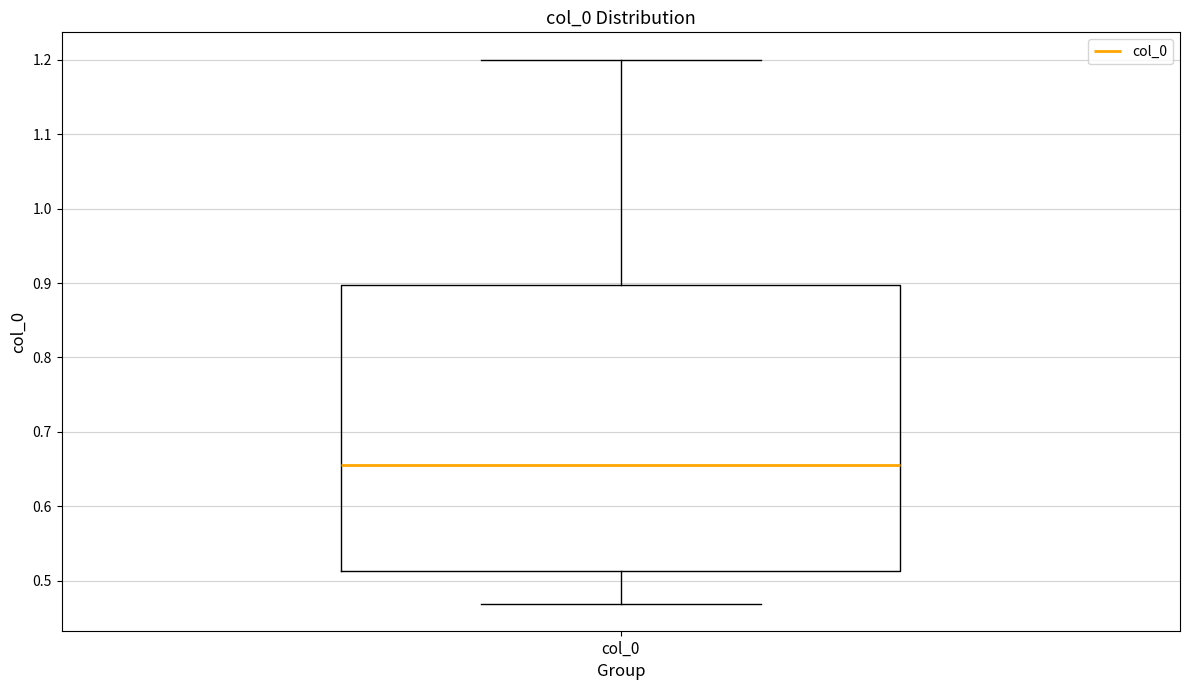

Read this box plot against the y-axis: the position of the median line, the range covered by the box, and the ends of both whiskers. The values are not printed on the chart, so give them approximately, as read against the axis.

median 0.66, box 0.51 to 0.90, whiskers 0.47 to 1.20